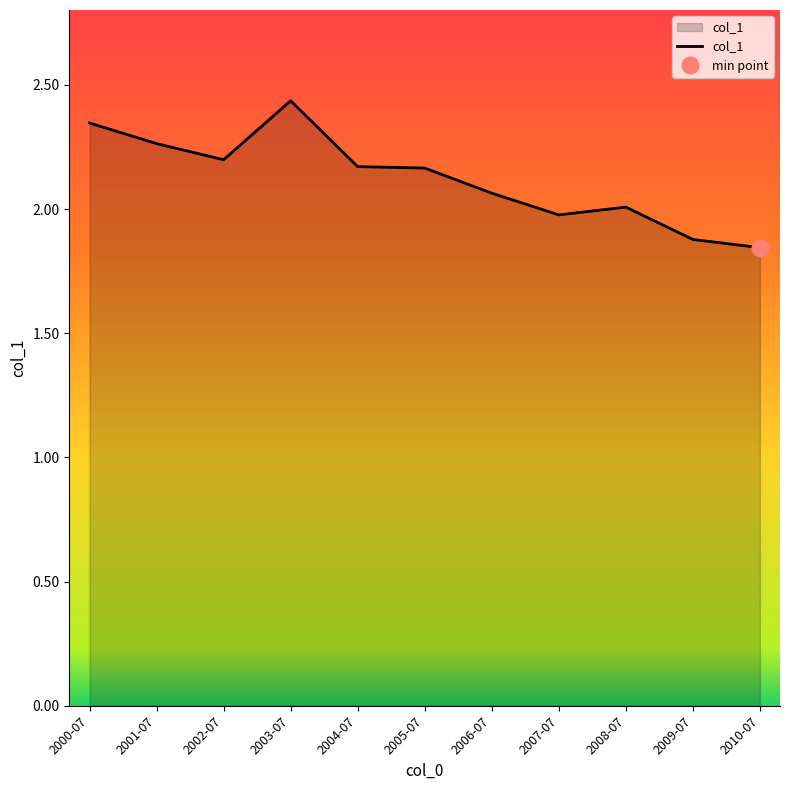

Is it true that the value at 2005-07 is 3.8?

False